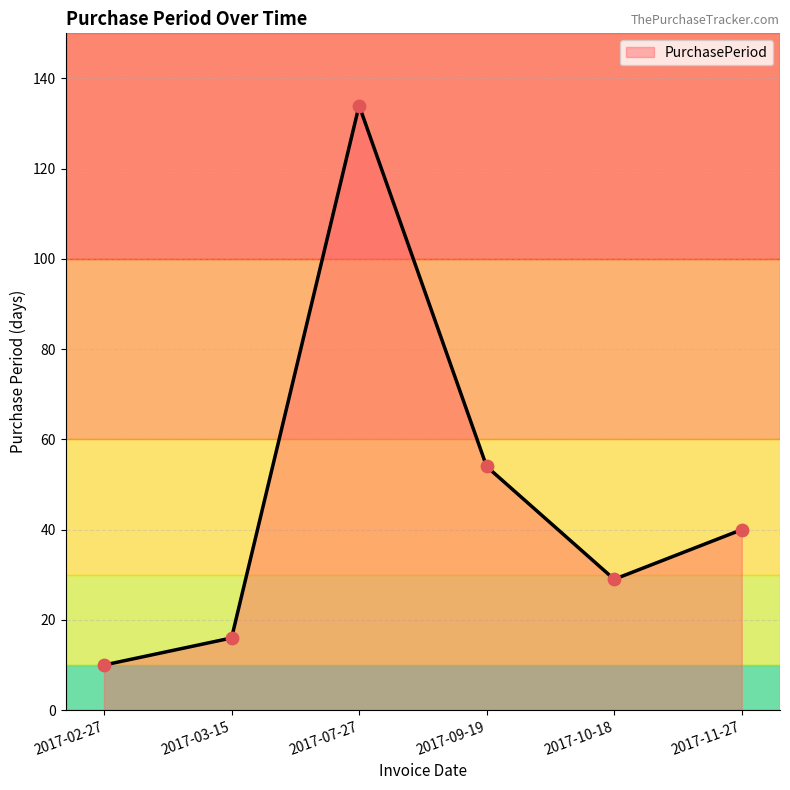

What is the ratio of the value at 2017-07-27 to the value at 2017-10-18?

4.6